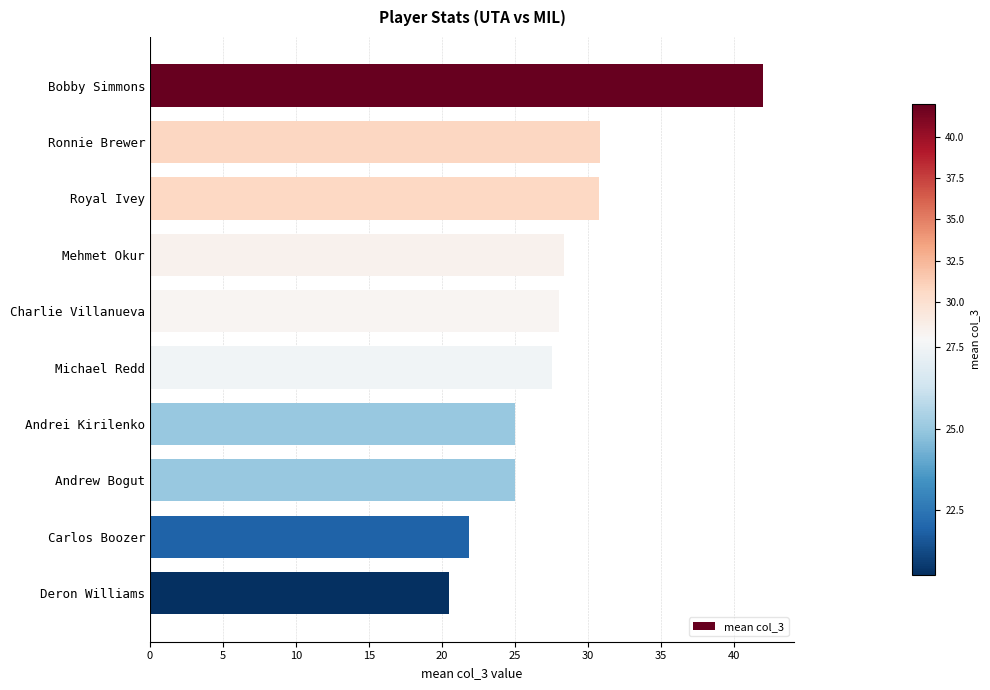

What value does the data have at Michael Redd?

27.5